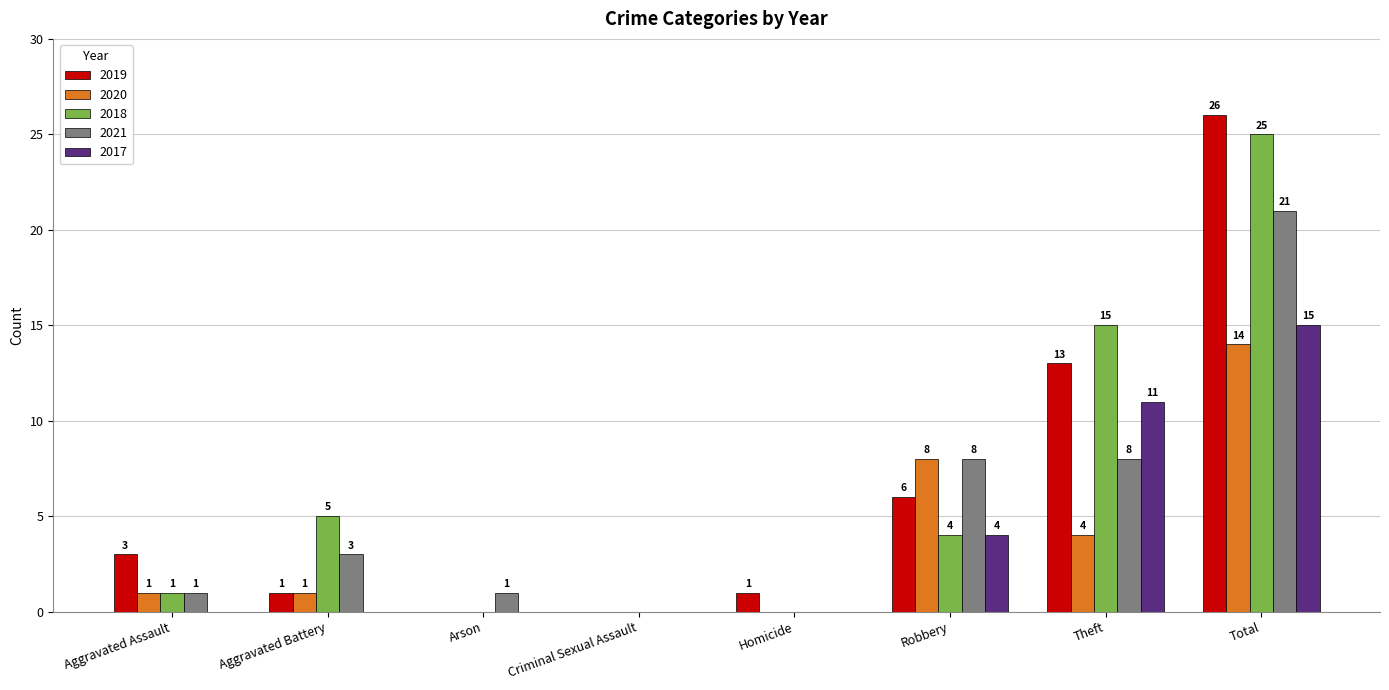

What are all the series names shown in the legend?

2019, 2020, 2018, 2021, 2017